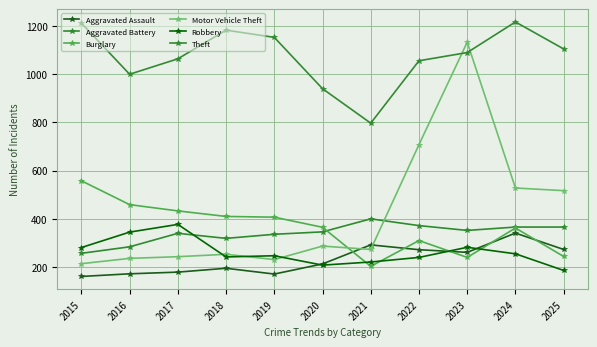

What are all the series names shown in the legend?

Aggravated Assault, Aggravated Battery, Burglary, Motor Vehicle Theft, Robbery, Theft